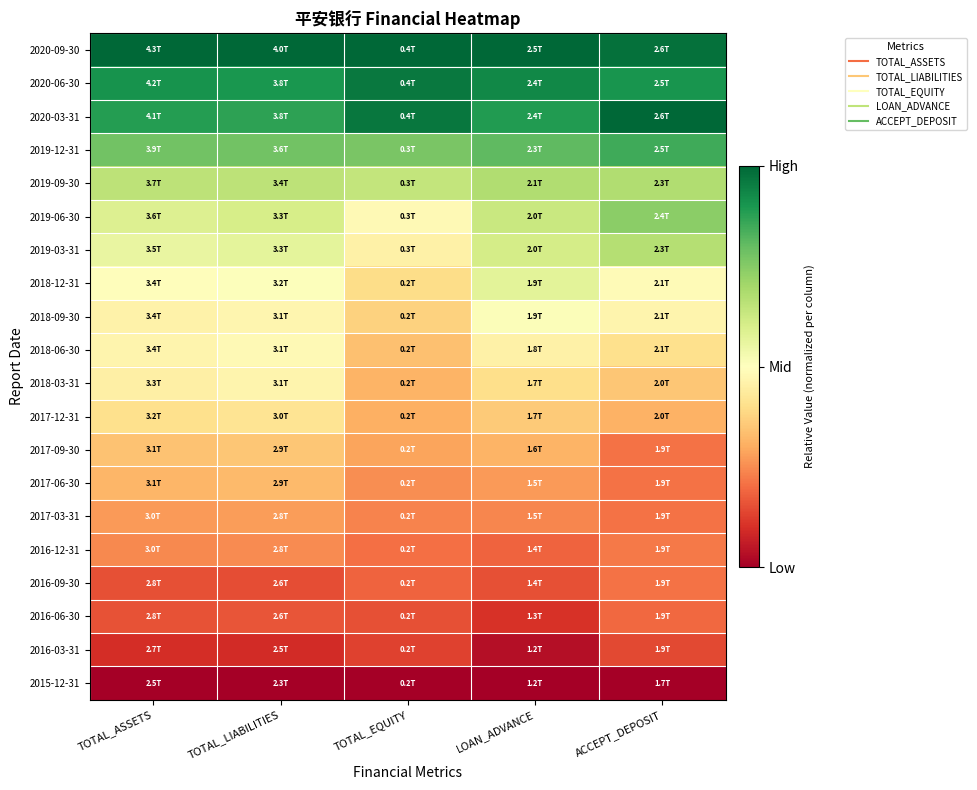

What is the total value across all series at TOTAL_EQUITY?

8.5